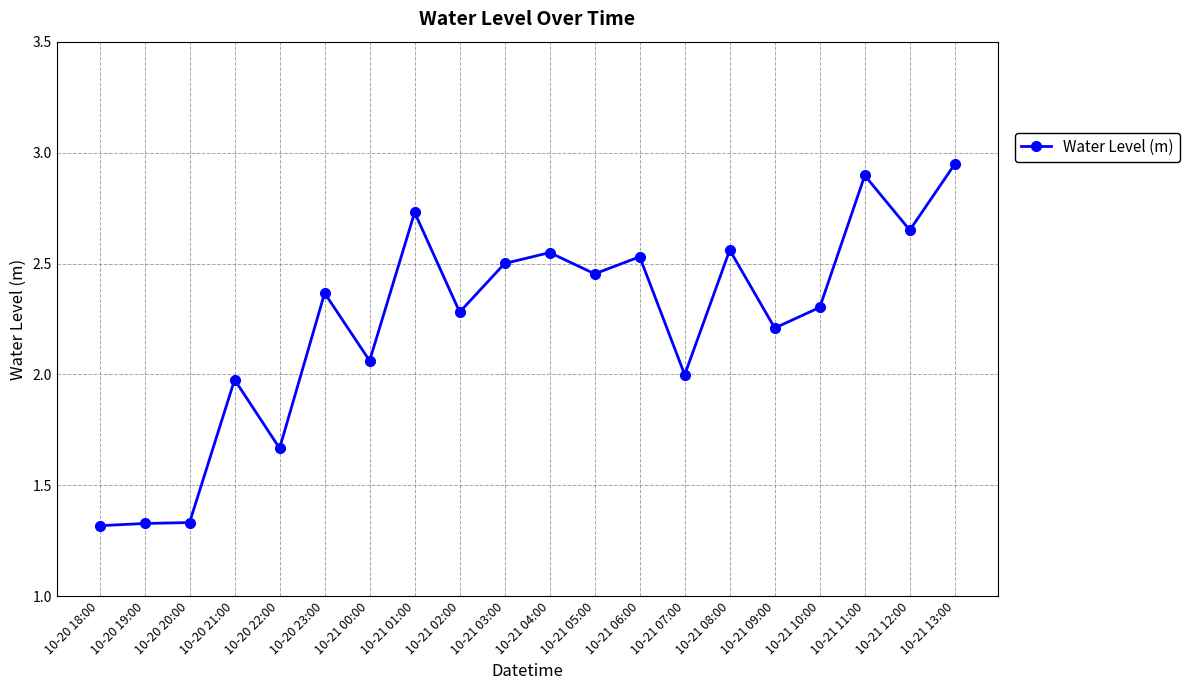

What is the label of the 16th point from the right?

10-20 22:00